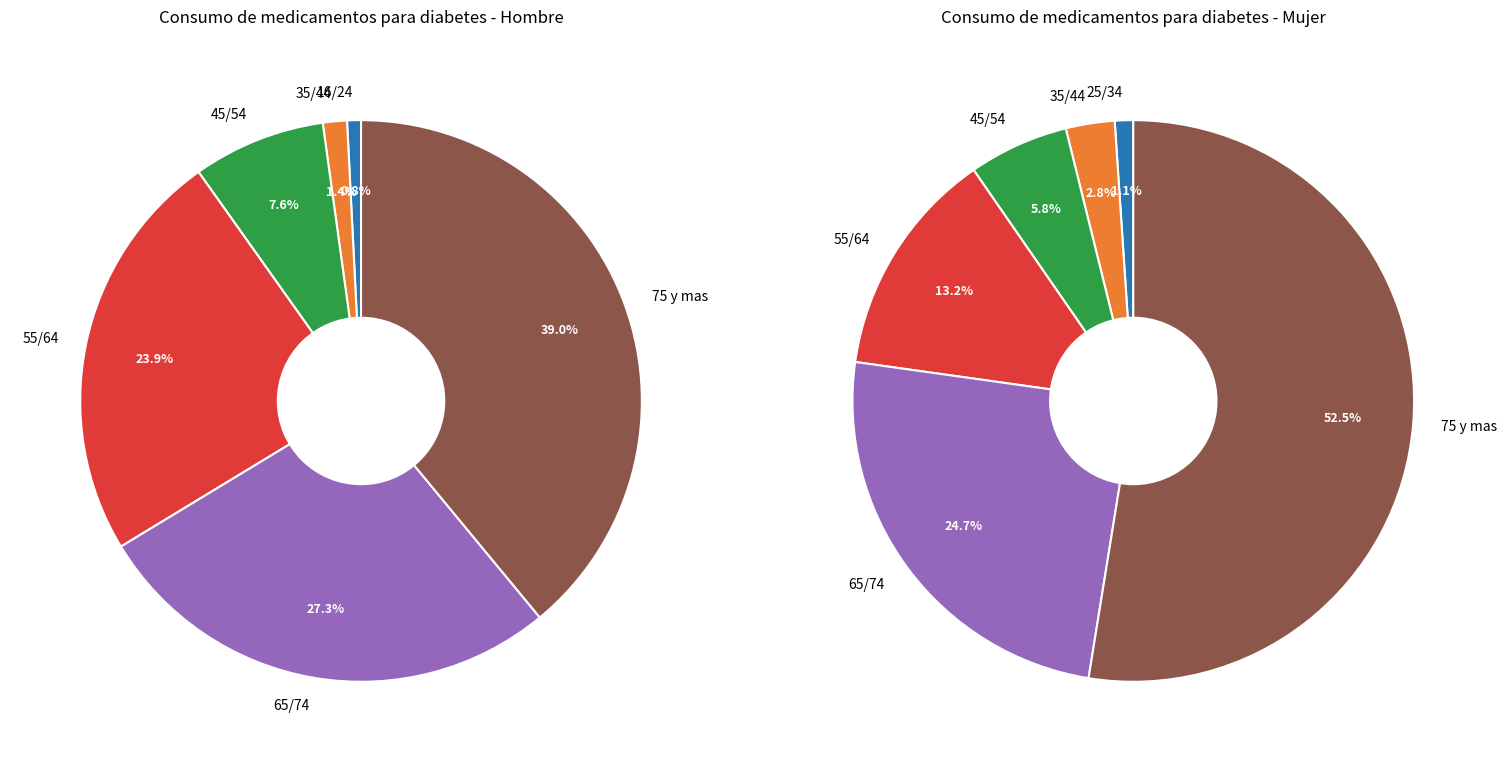

Which has a higher value, Hombre Sí Total or Mujer Sí Total?

Hombre Sí Total